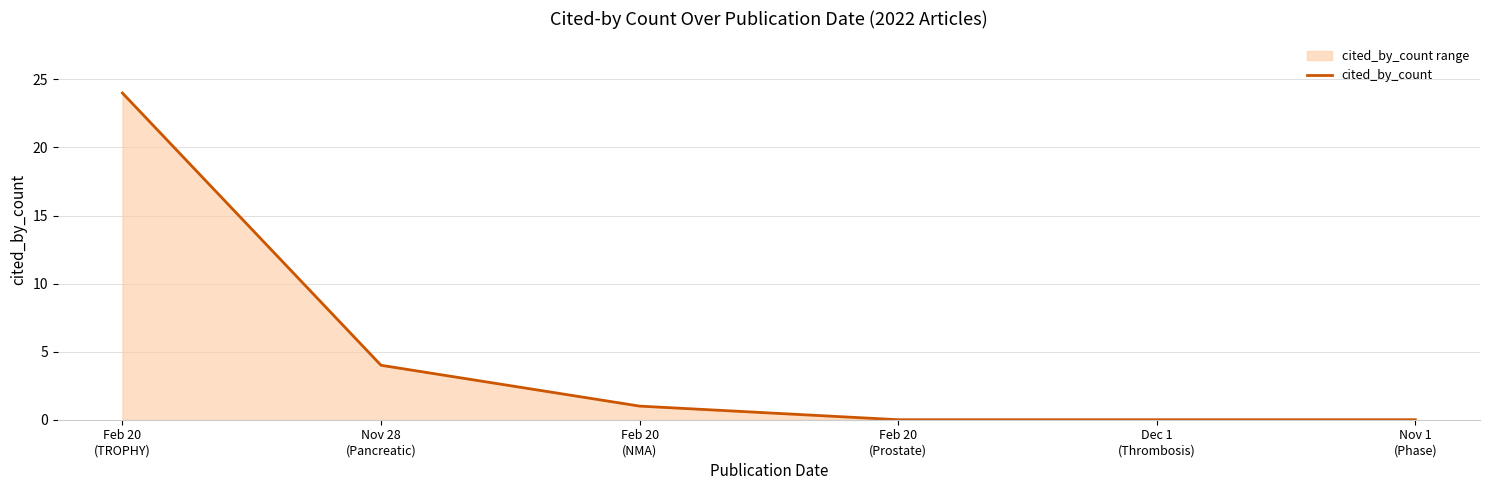

Which has a higher value, Dec 1
(Thrombosis) or Feb 20
(TROPHY)?

Feb 20
(TROPHY)